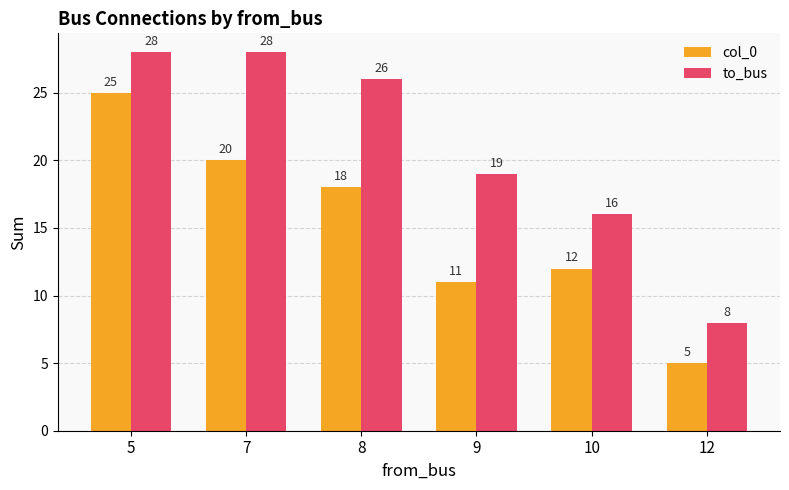

What is the average value of the to_bus series?

21